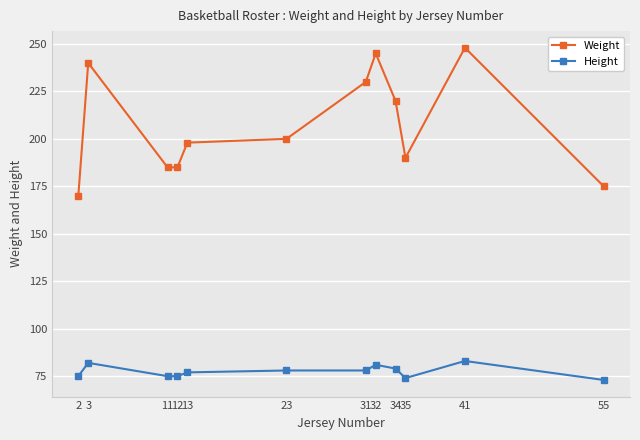

List the series in order of their overall mean, lowest first.

Height, Weight